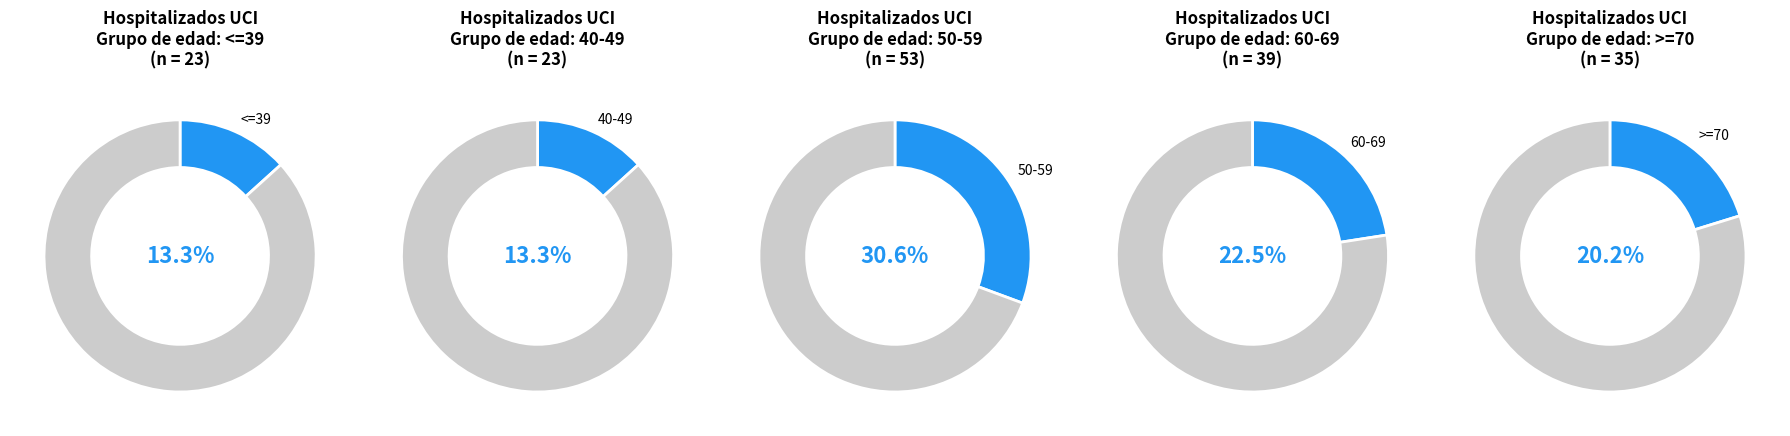

To the nearest percent, what is the combined percentage of >=70 and <=39?

34%